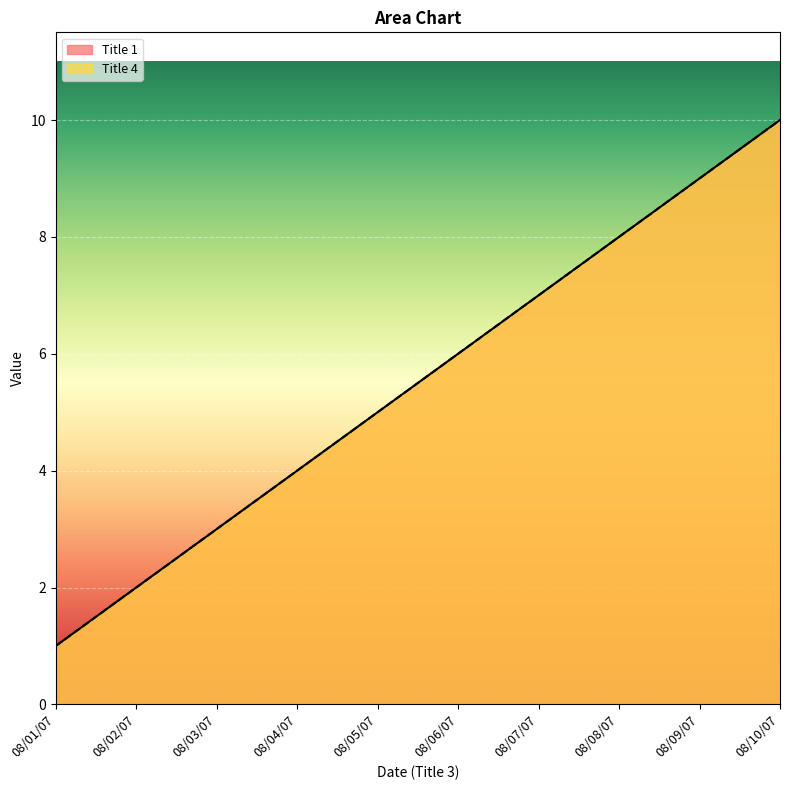

The Title 1 series shows 5 at 08/05/07. True or false?

True